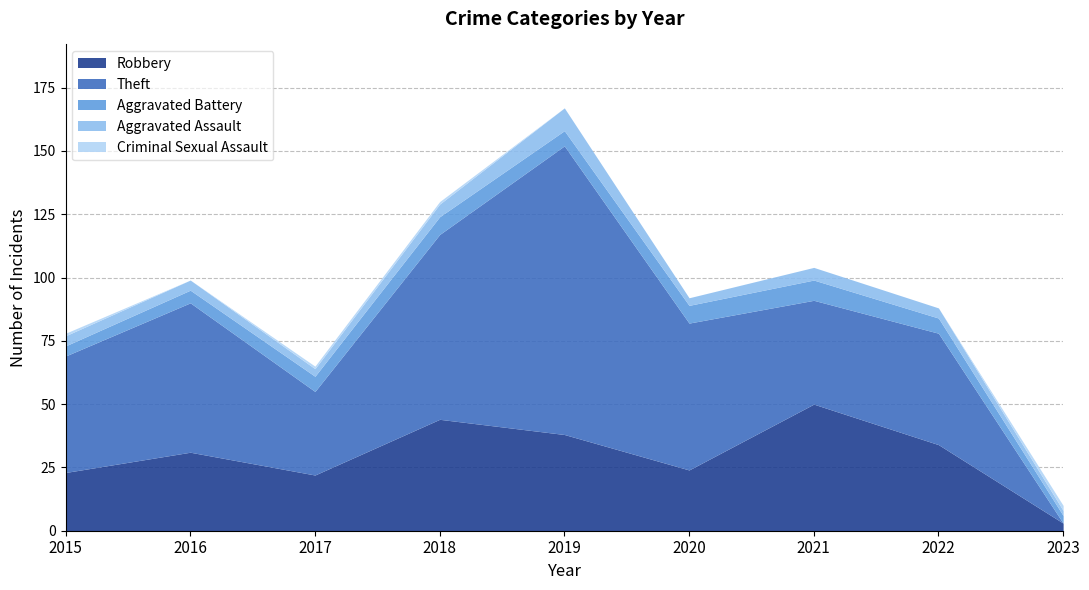

What is the spread (max minus min) of values at 2023?

3